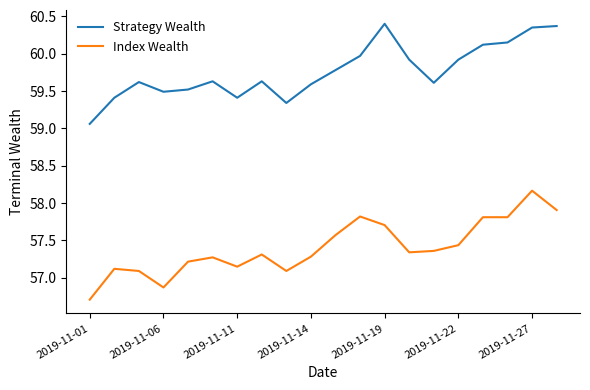

What is the highest value of the Index Wealth series?

58.2